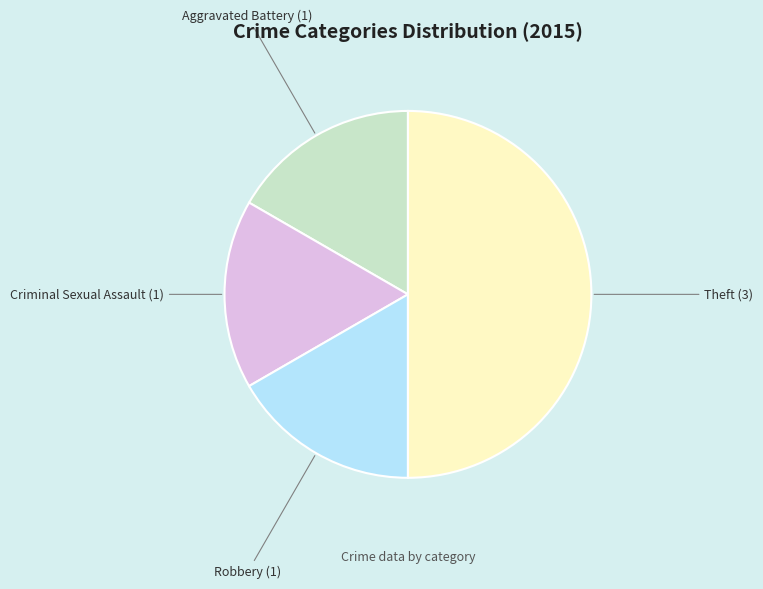

Which category has the biggest portion of the pie?

Theft